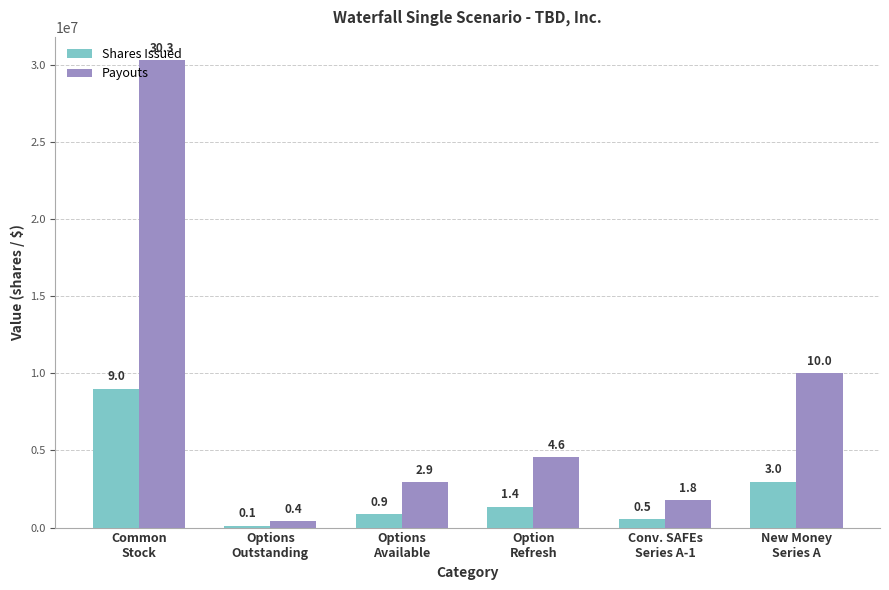

List the series in order of their overall mean, lowest first.

Shares Issued, Payouts